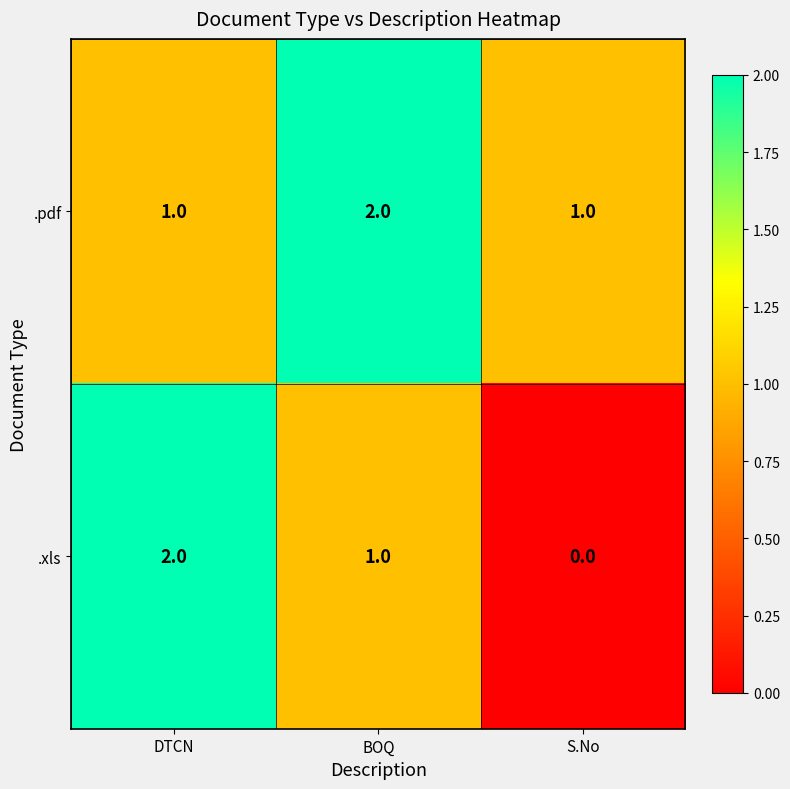

The .pdf series shows 1 at DTCN. True or false?

True